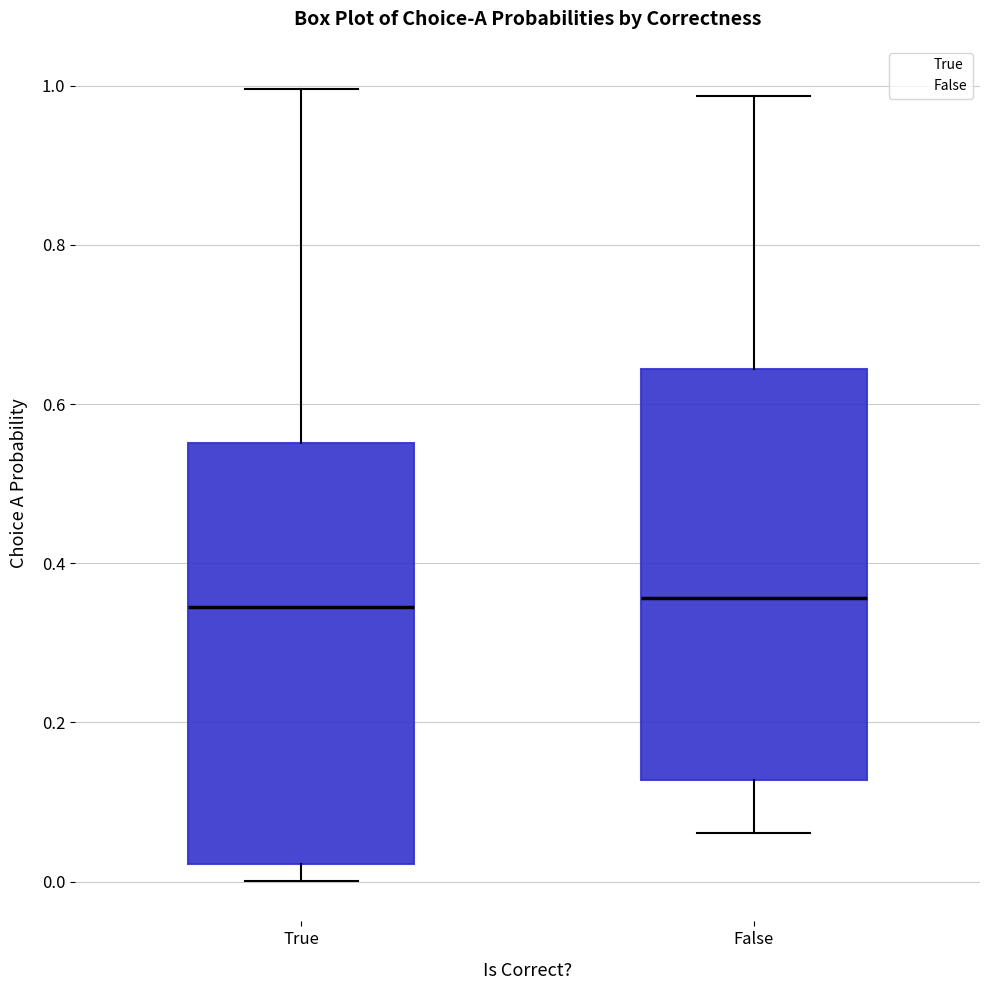

Where is the lower edge of the box for True on the y-axis? The values are not printed on the chart, so give them approximately, as read against the axis.

0.02